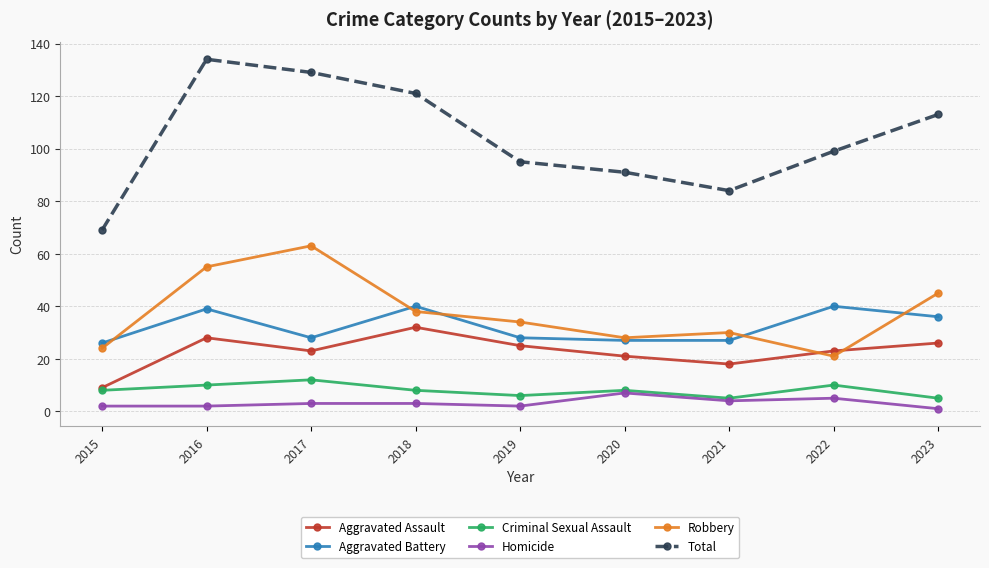

The Criminal Sexual Assault series shows 12 at 2017. True or false?

True